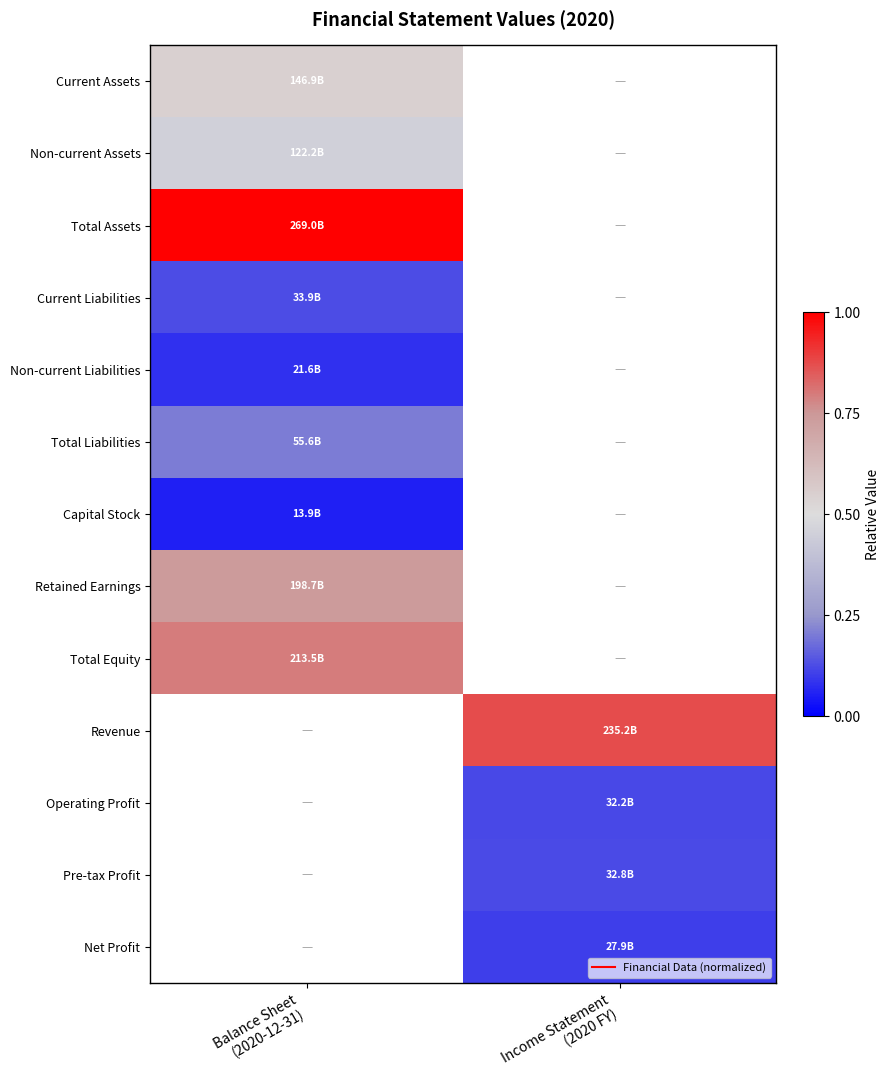

Count the number of data series in this chart.

13